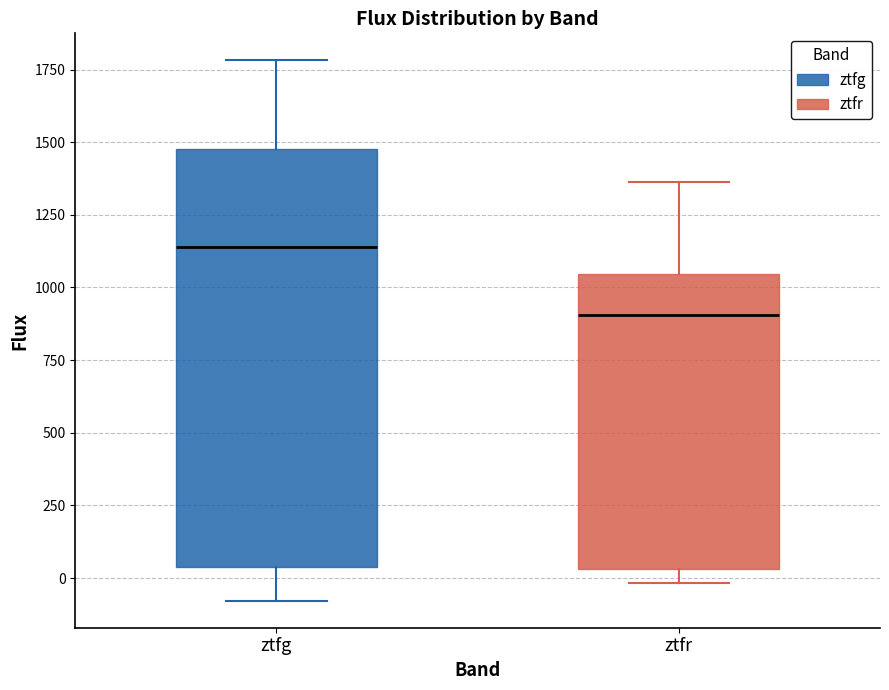

Which box is the tallest, from its lower edge to its upper edge?

ztfg